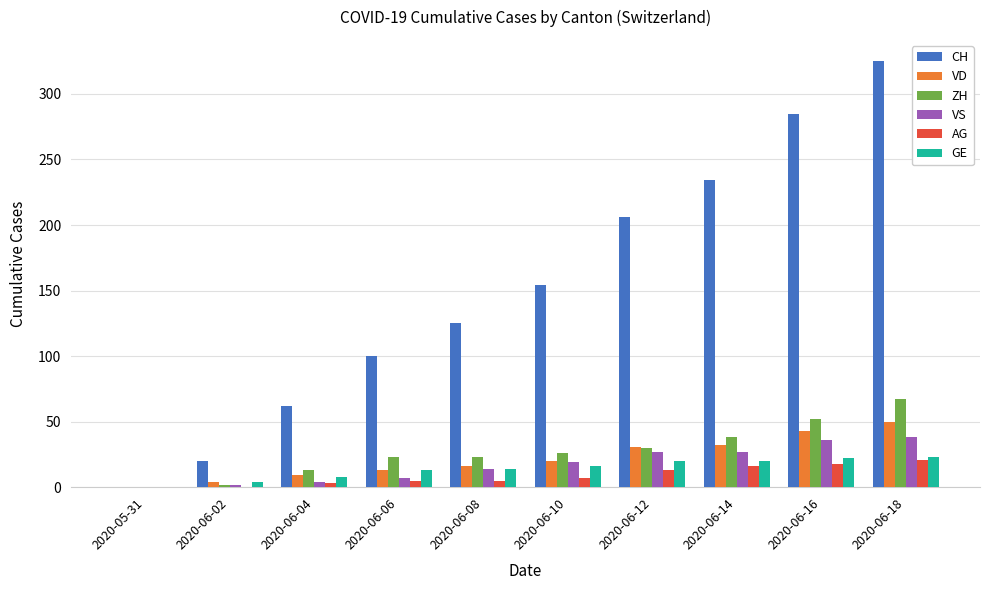

Which series changed the most between 2020-06-04 and 2020-06-10?

CH